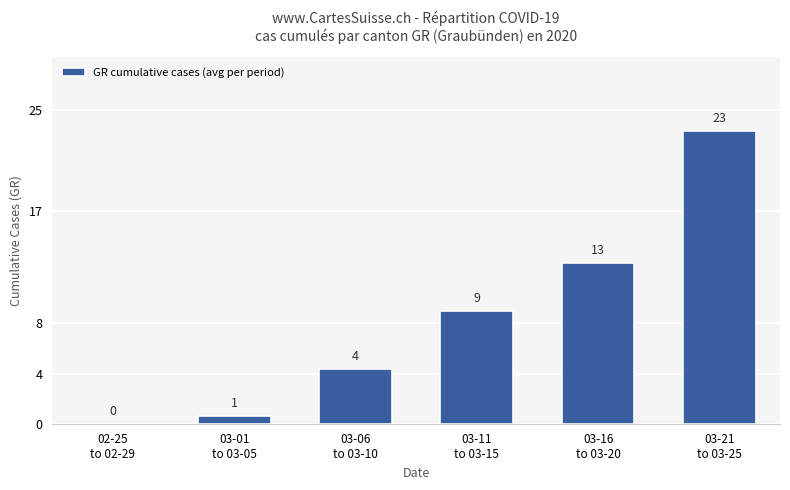

True or false: the data shows -16.3 at 02-25
to 02-29.

False